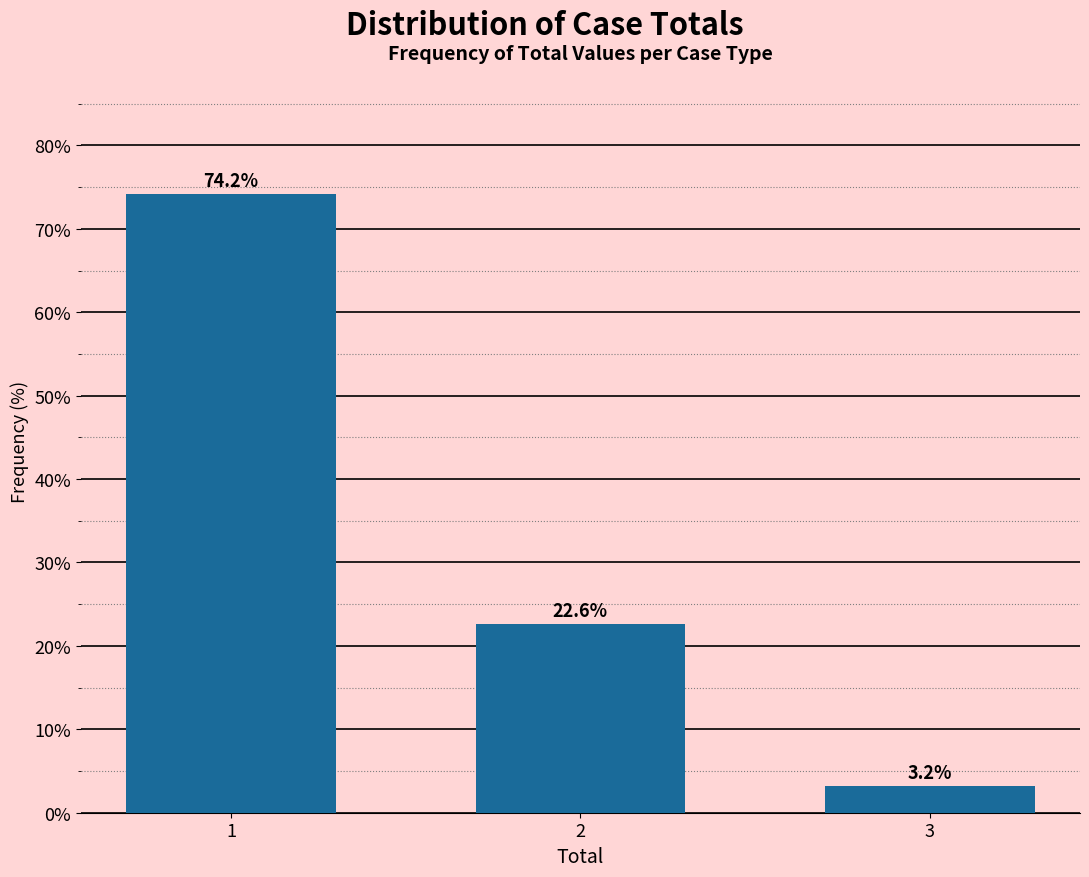

Reading left to right, transcribe all the data shown in this chart.

1=74.2	2=22.6	3=3.2